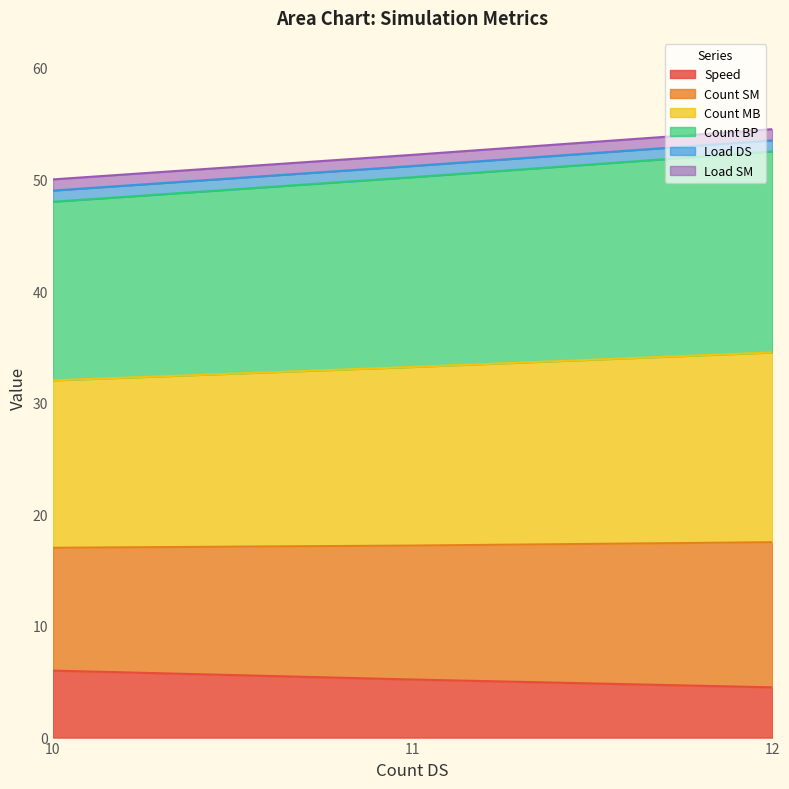

Does the chart have visible grid lines?

No